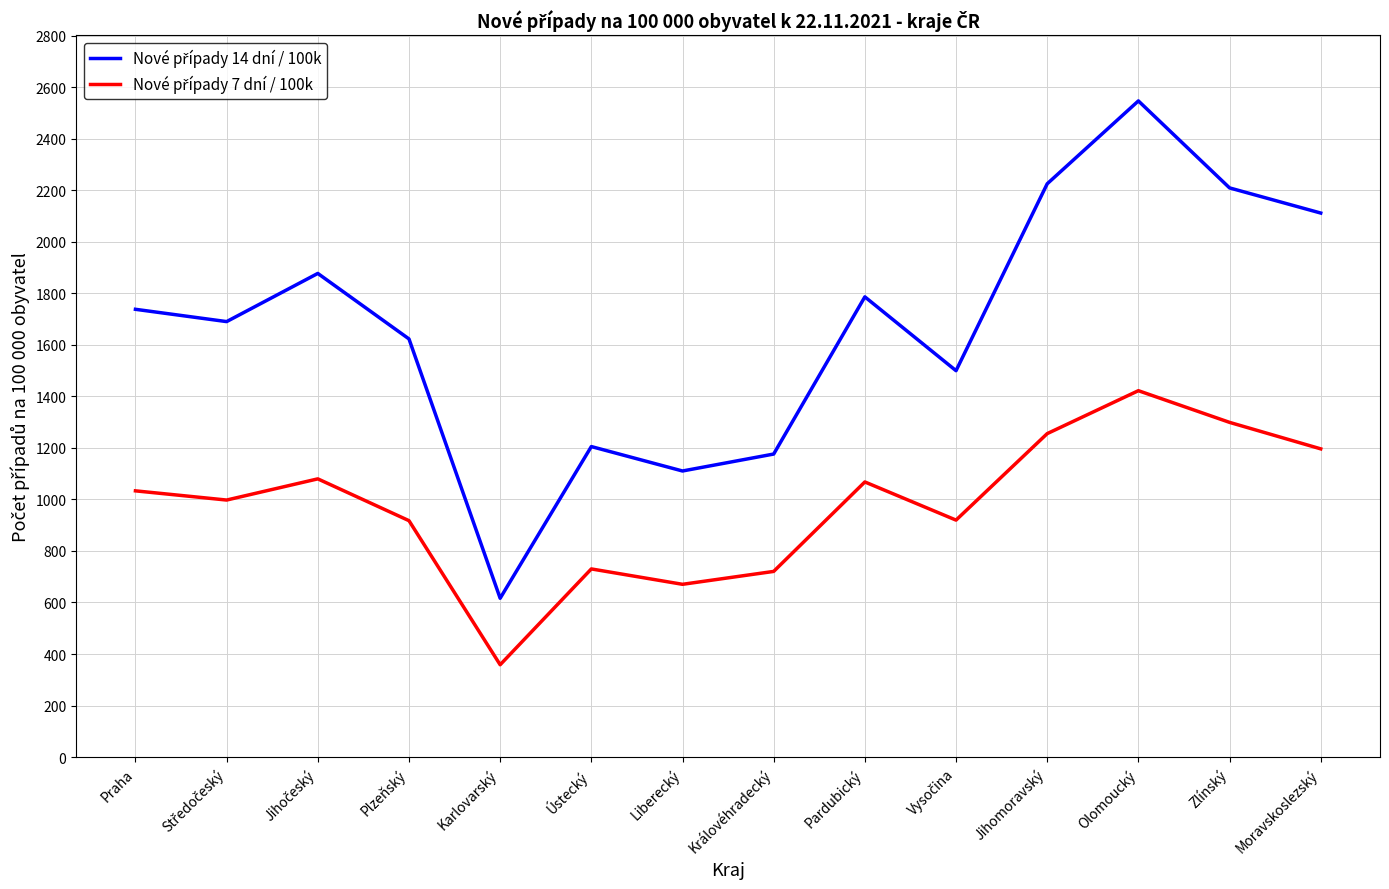

What is the spread (max minus min) of values at Zlínský?

910.0